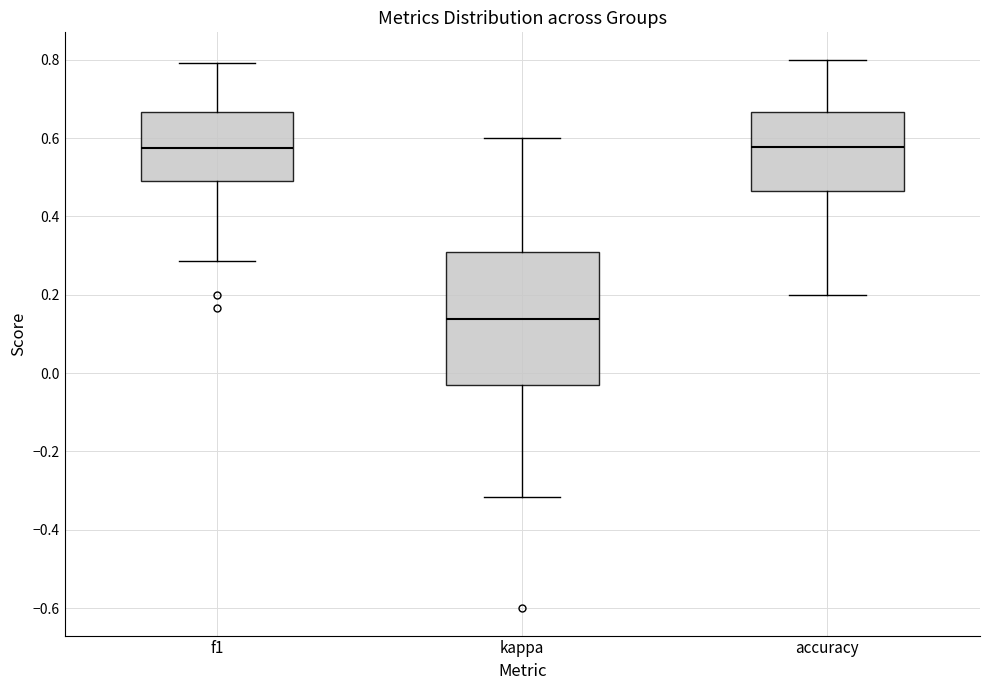

Where does the median line of the box for kappa sit on the y-axis? The values are not printed on the chart, so give them approximately, as read against the axis.

0.14